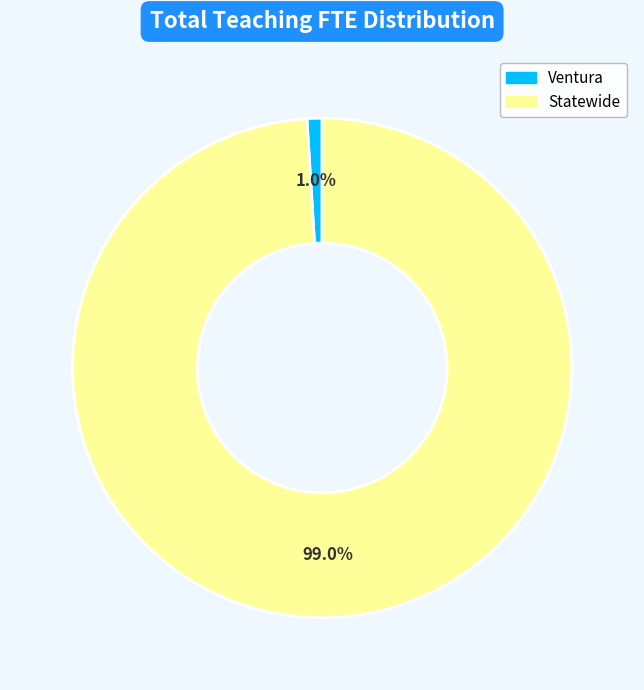

How many slices are in this pie chart?

2